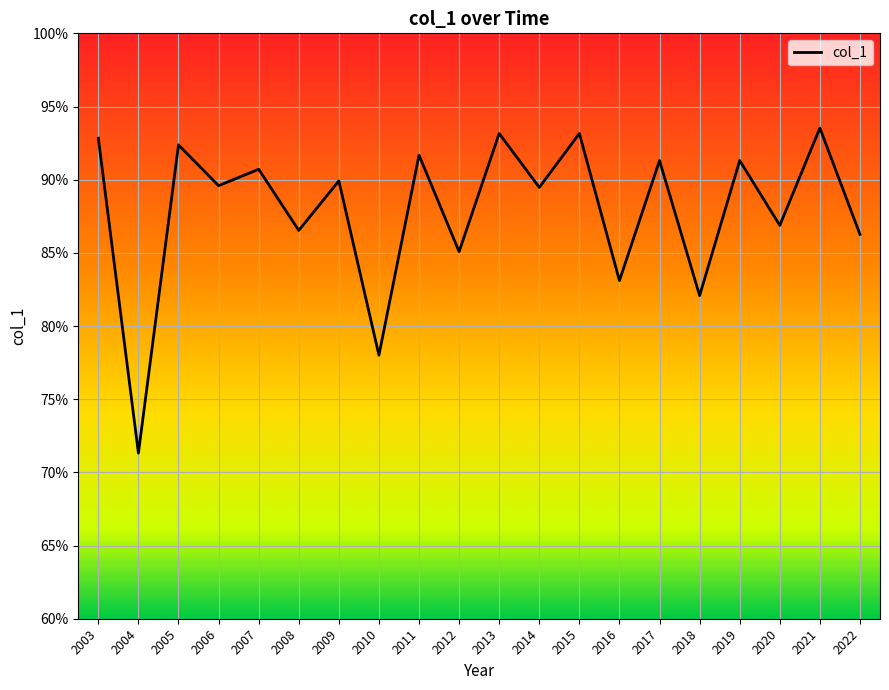

At which category does the data reach its first local peak?

2005